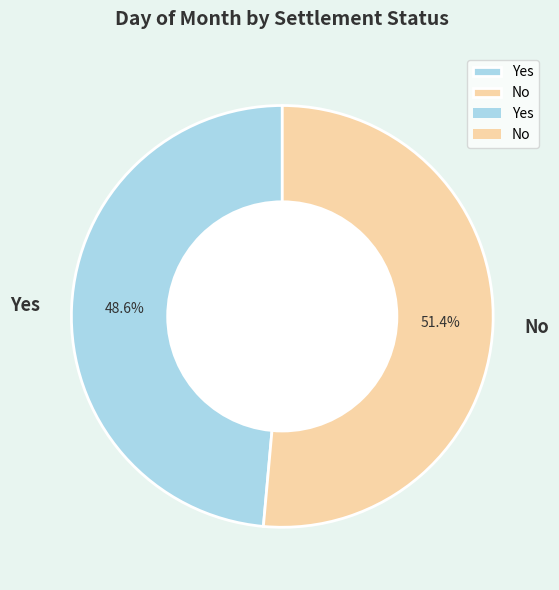

How many segments does this pie chart have?

2